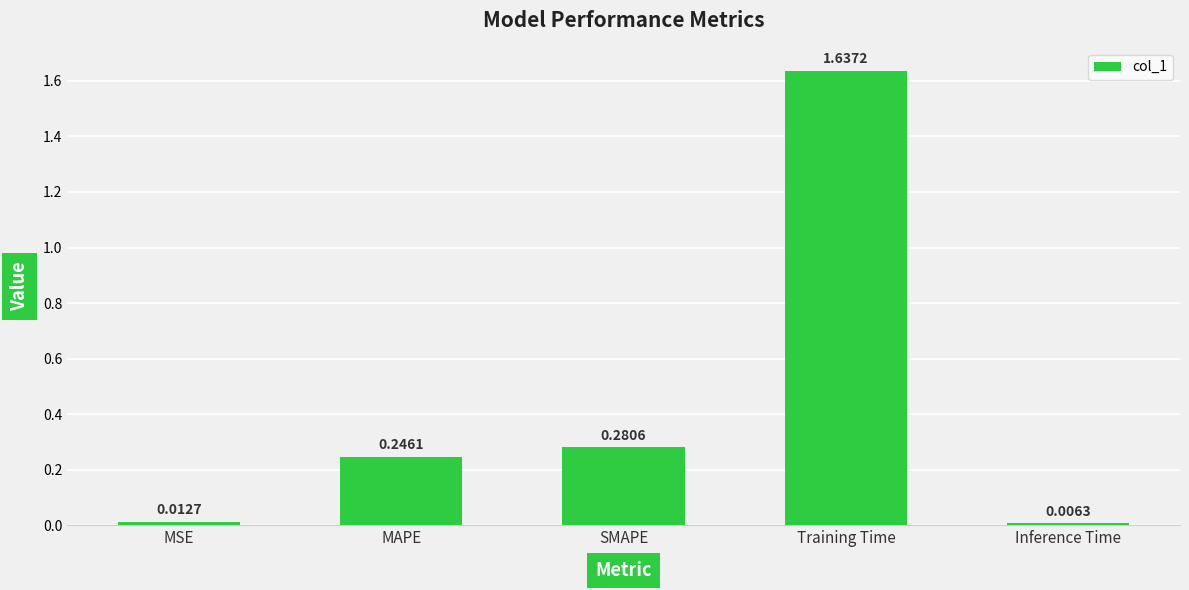

Between SMAPE and Training Time, which is larger?

Training Time